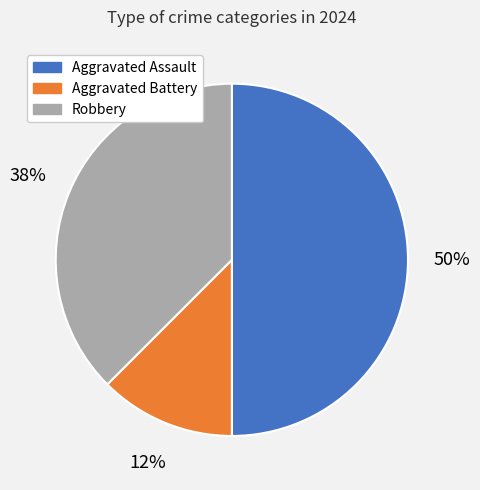

Rank the categories by value from lowest to highest.

Aggravated Battery, Robbery, Aggravated Assault